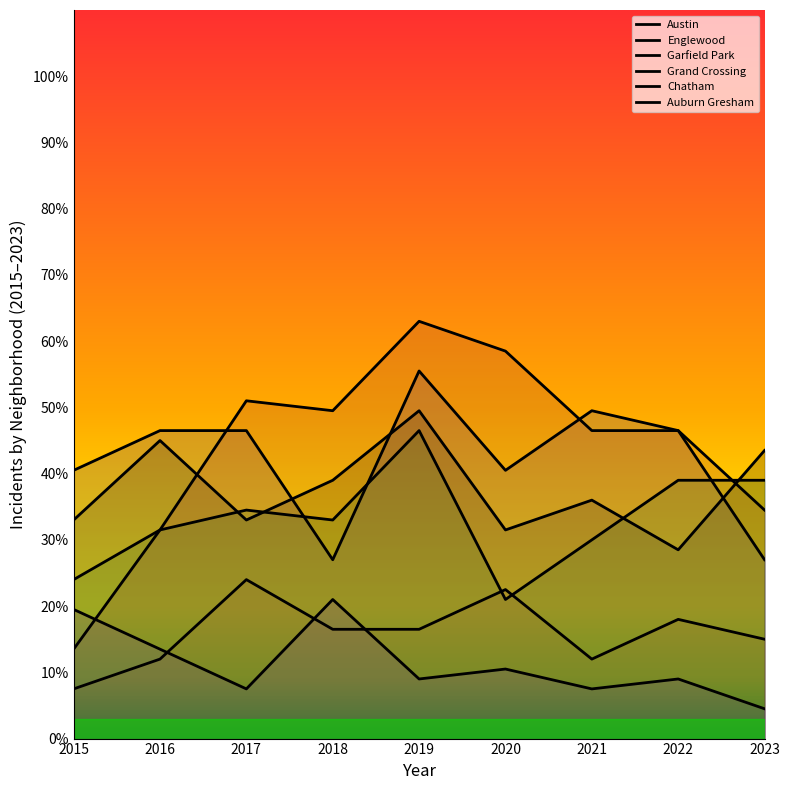

What is the total value across all series at 2015?

138.0